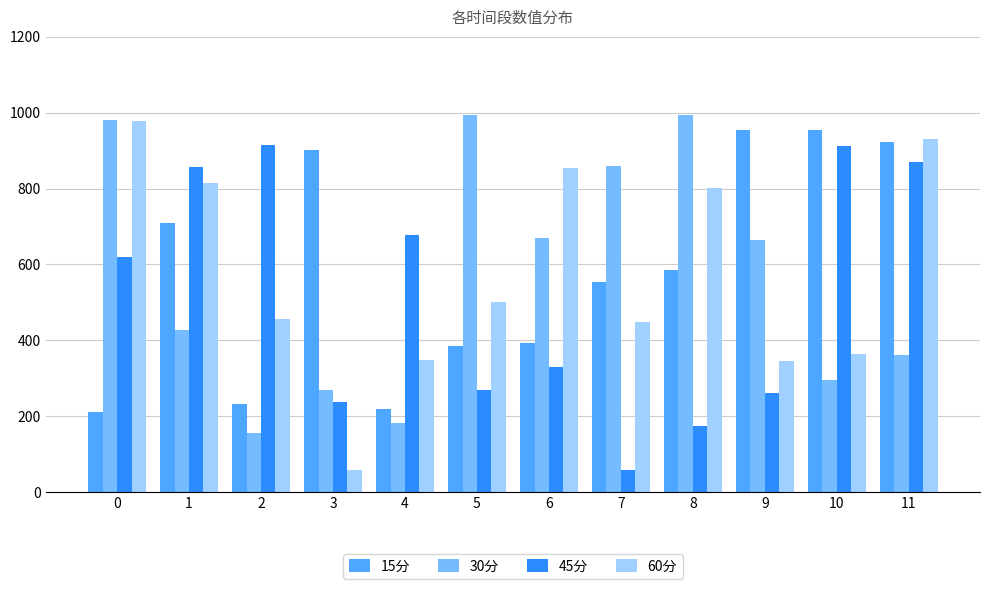

Is it true that 45分 equals 210.1 at 0?

False